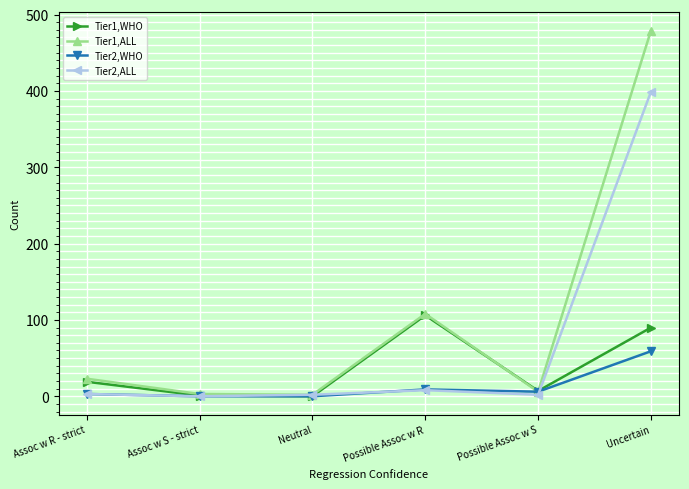

The value of Tier1,ALL at Uncertain is 251. True or false?

False